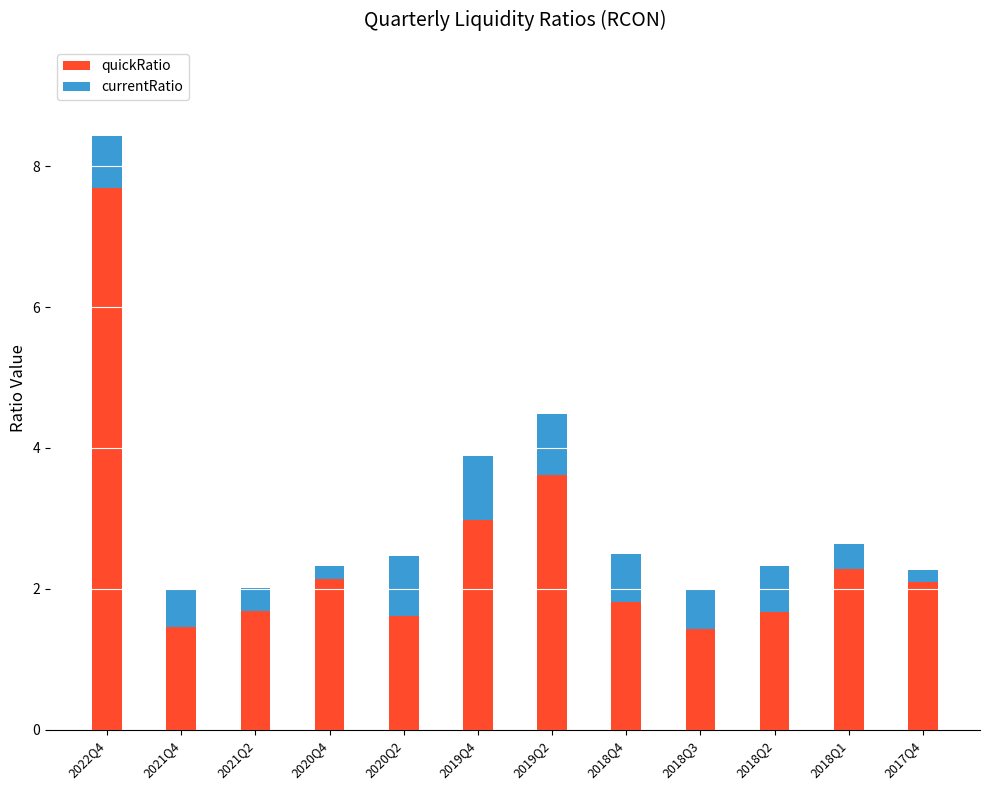

How many data points does each series have?

12